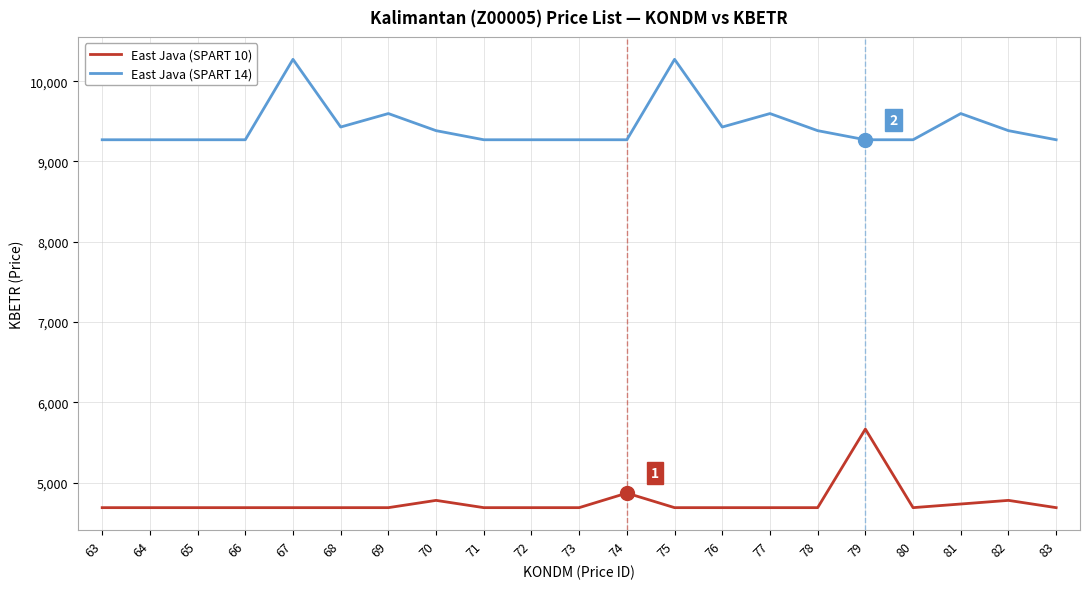

What is the minimum value for East Java (SPART 10)?

4687.2